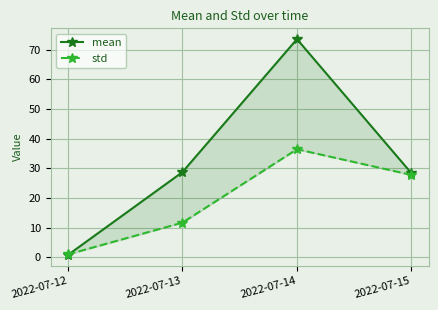

True or false: mean has more than 0 points higher than both neighbors.

True